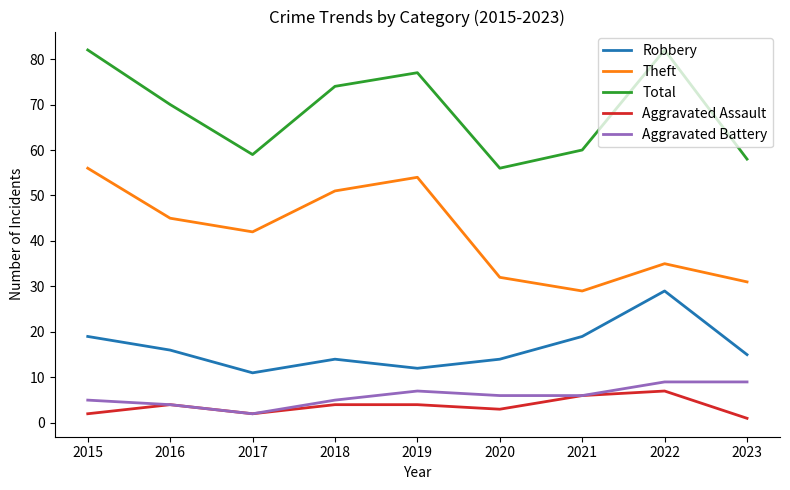

Is it true that Aggravated Battery equals 5 at 2018?

True